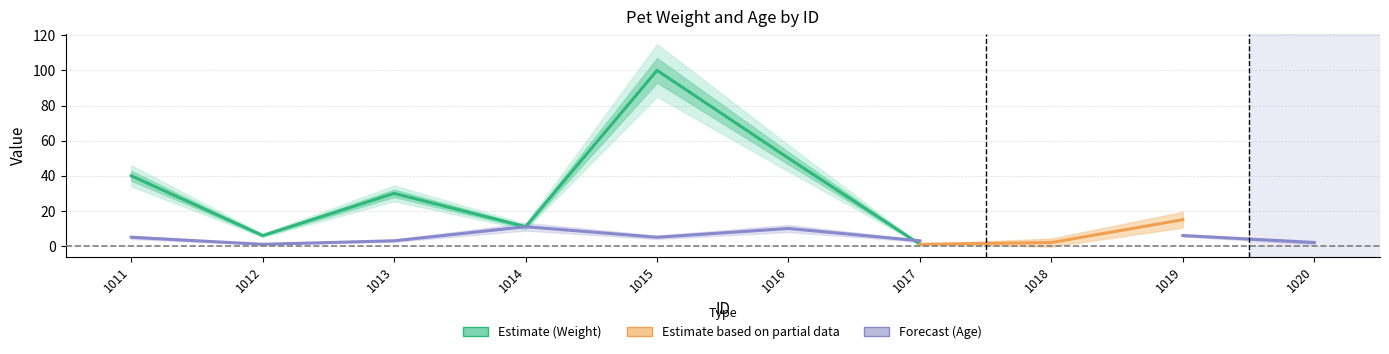

At which category does Weight reach its first local peak?

1013